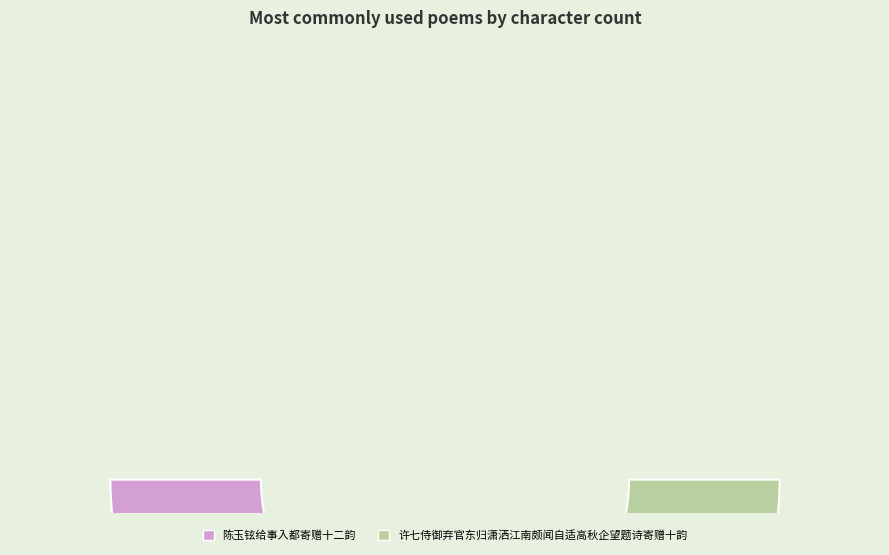

True or false: 陈玉铉给事入都寄赠十二韵 accounts for 32% of the total.

True